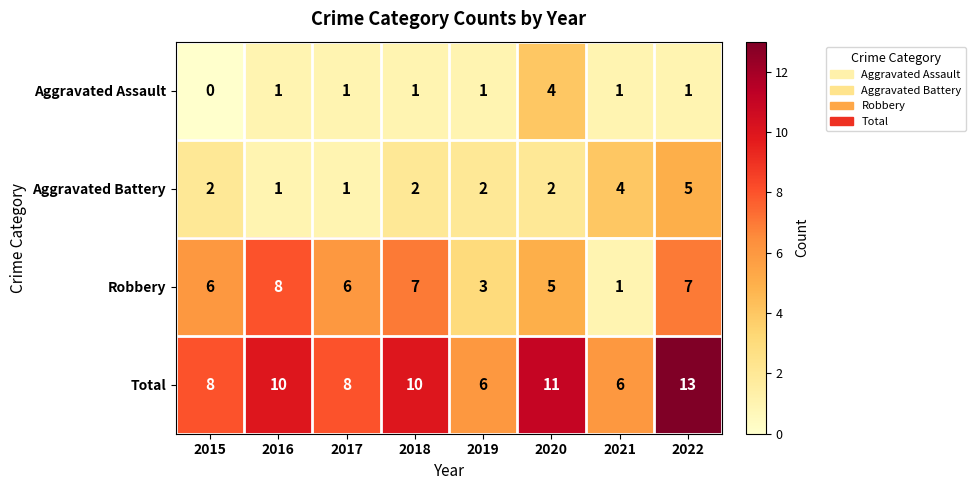

Is it true that Total equals 5 at 2022?

False